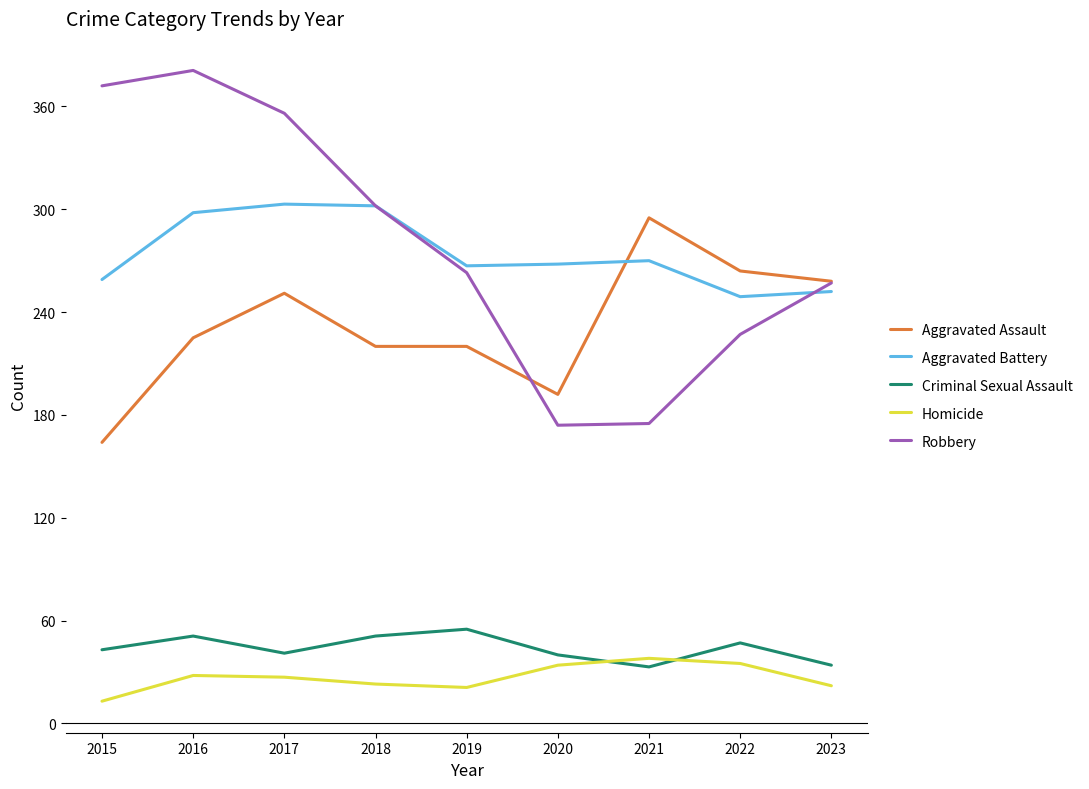

The Aggravated Battery series shows 268 at 2020. True or false?

True